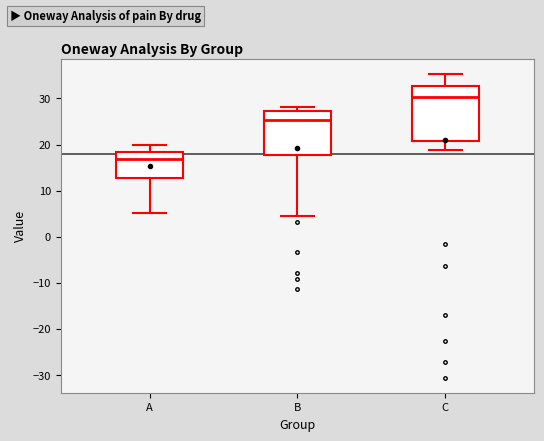

Where does the median line of the box for C sit on the y-axis? The values are not printed on the chart, so give them approximately, as read against the axis.

30